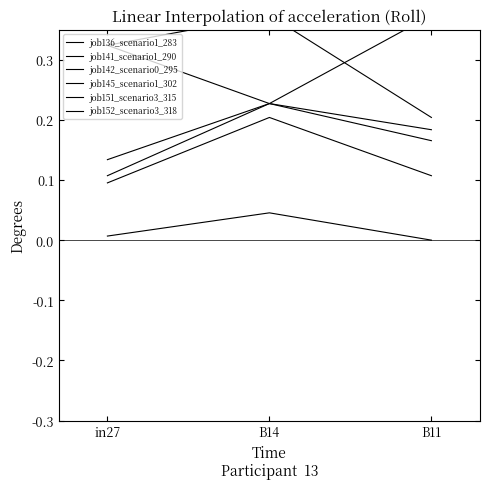

Which series has the largest range (max minus min)?

job151_scenario3_315